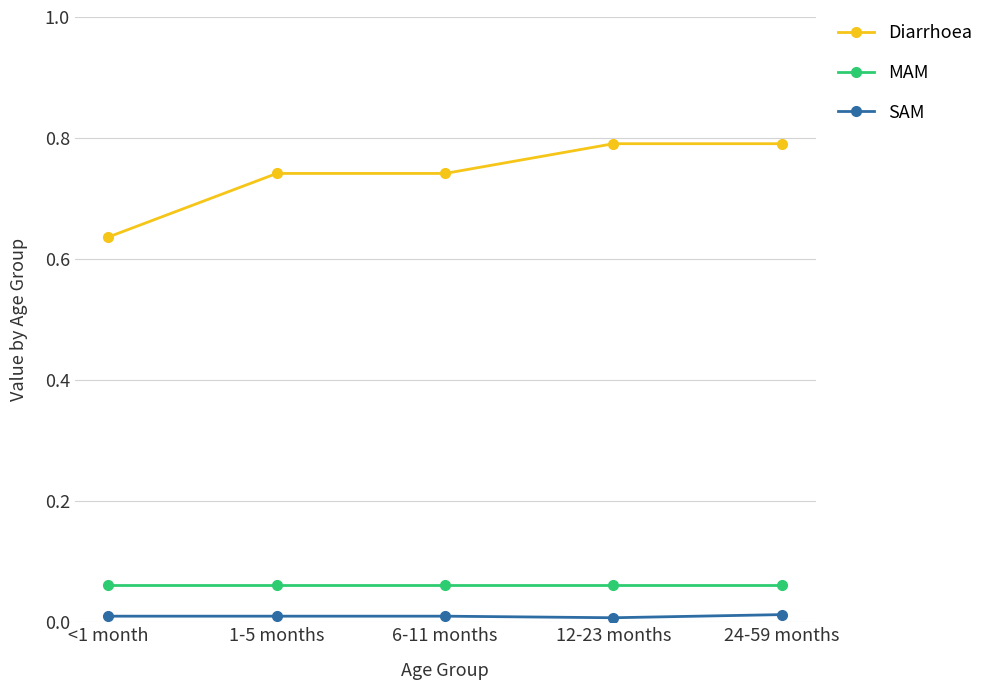

What is the maximum value shown in the chart?

0.8